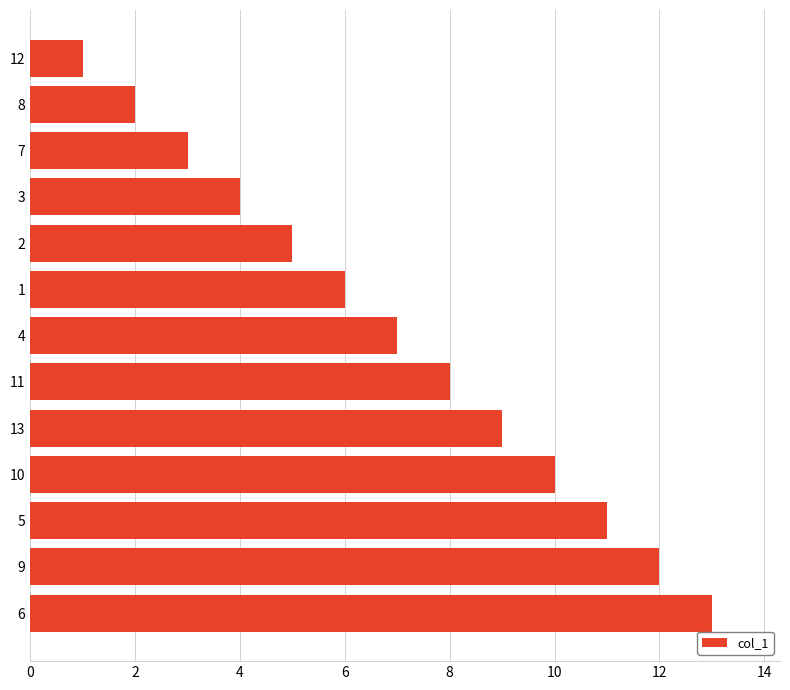

True or false: the data shows 2 at 1.

False